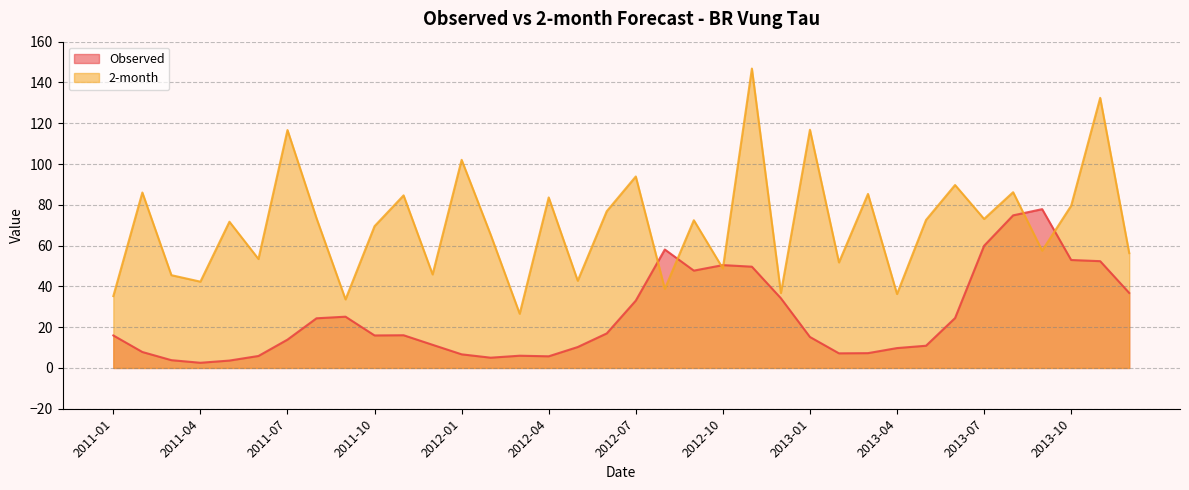

Which label corresponds to the largest value in the chart?

2012-11